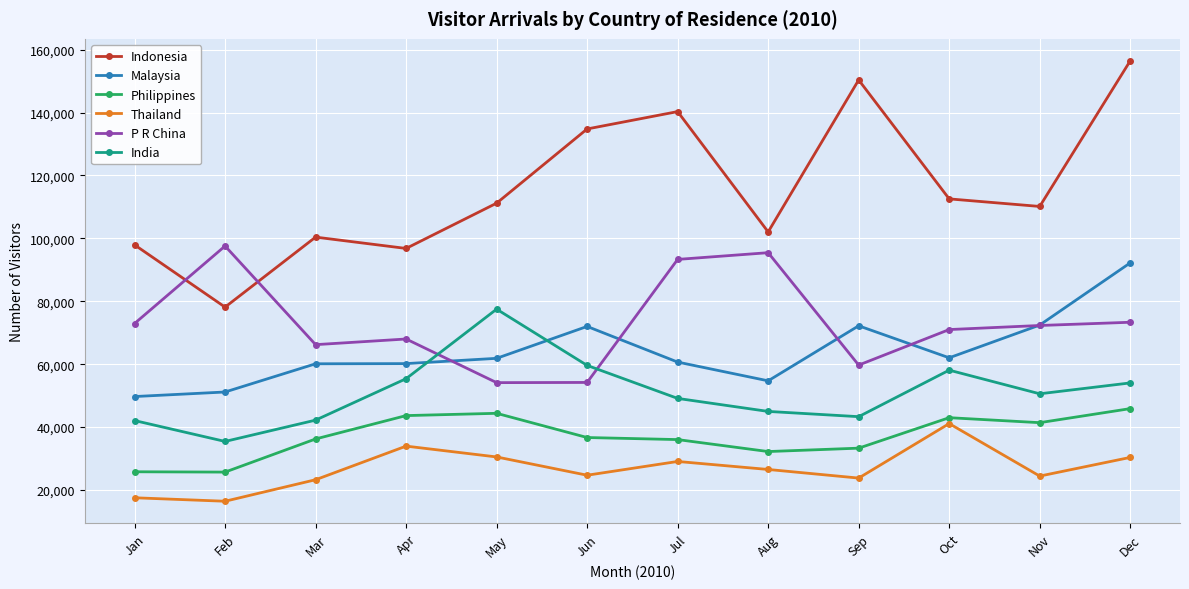

What value does the Thailand series have at May, to the nearest 50?

30500